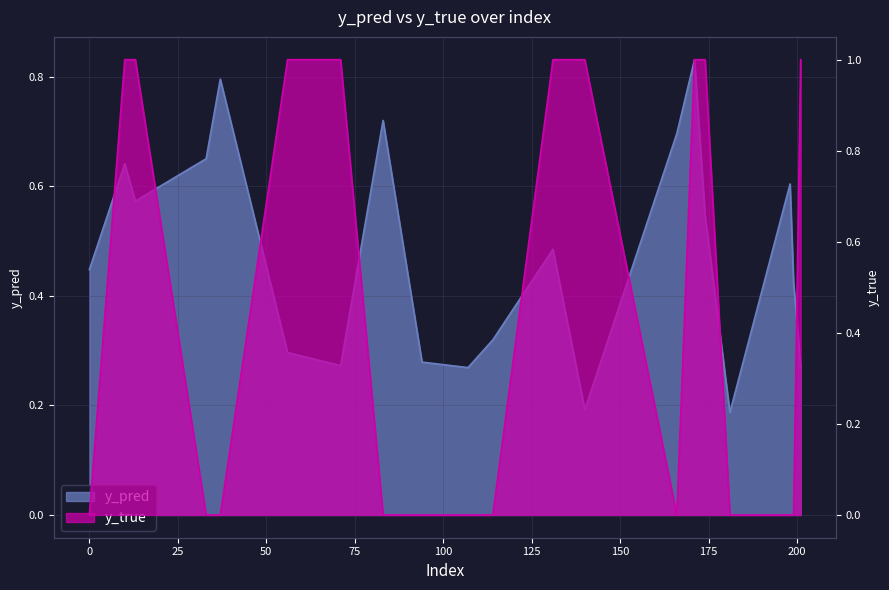

What is the value of the y_true point at the 3rd from the left?

1.0